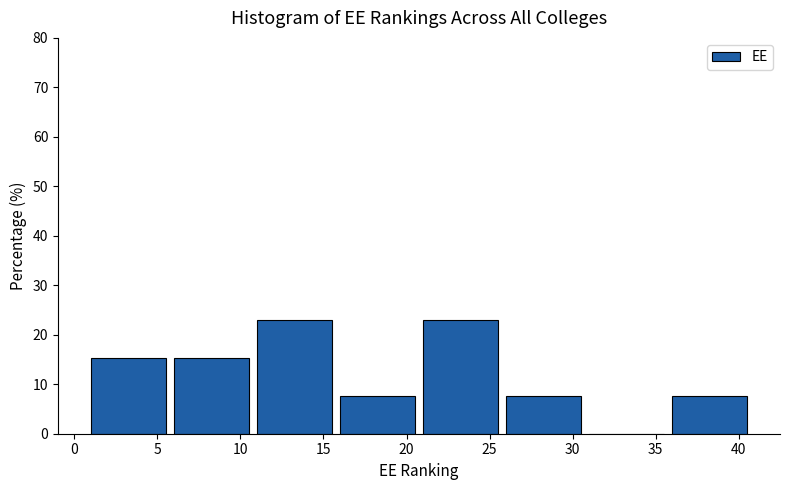

Reading left to right, list every bar in this chart as the range it spans on the x-axis followed by its height. The values are not printed on the chart, so give them approximately, as read against the axis.

1 to 6: 15
6 to 11: 15
11 to 16: 23
16 to 21: 8
21 to 26: 23
26 to 31: 8
31 to 36: 0
36 to 41: 8